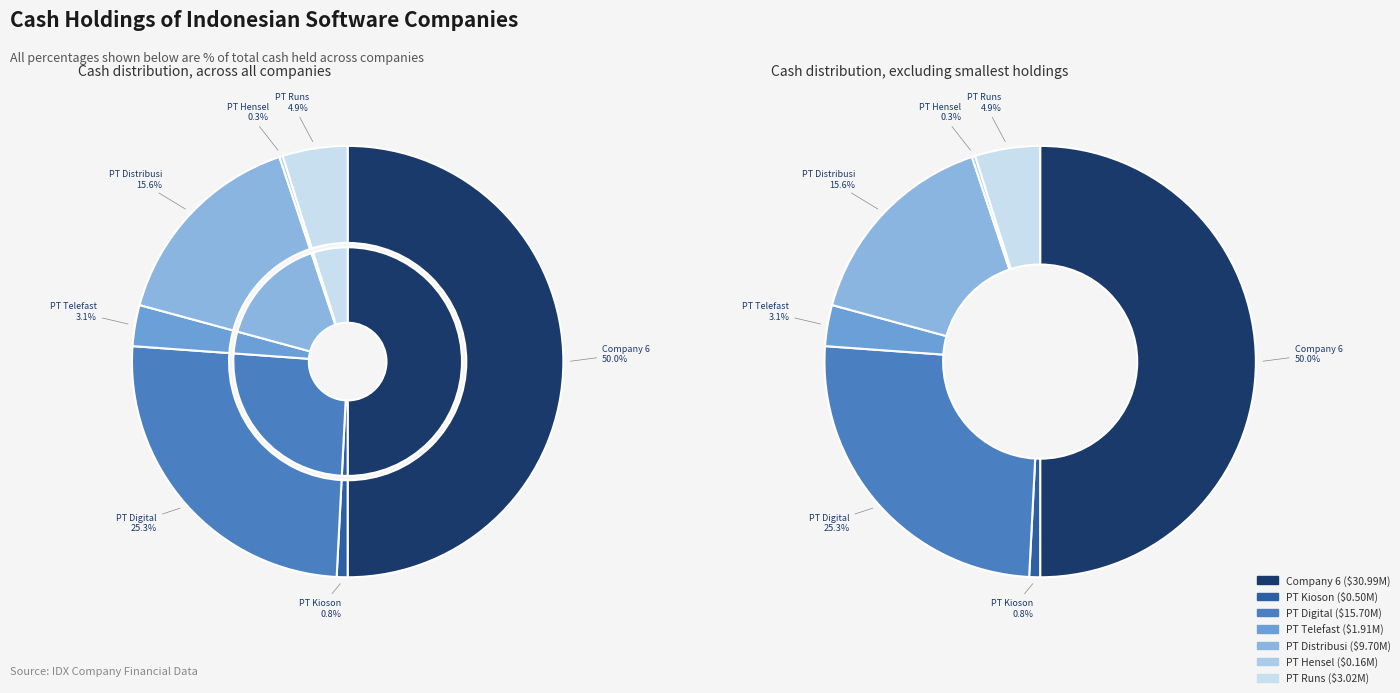

Count the number of slices in the pie.

7